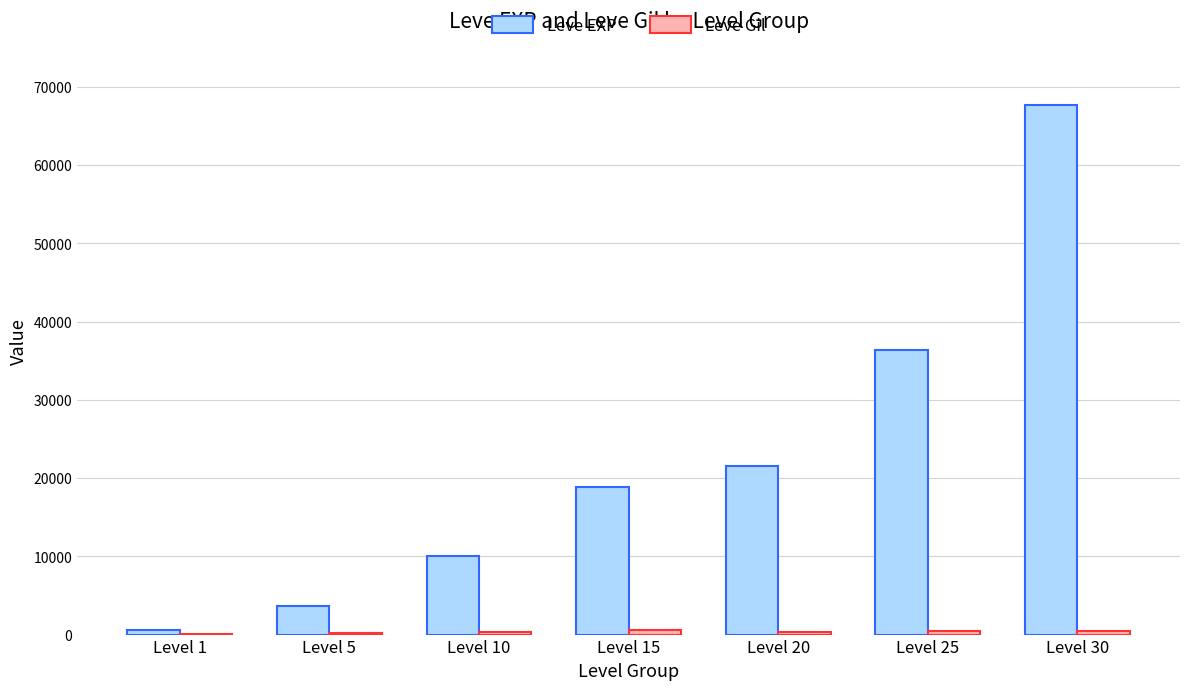

Which series changed the most between Level 15 and Level 30?

Leve EXP